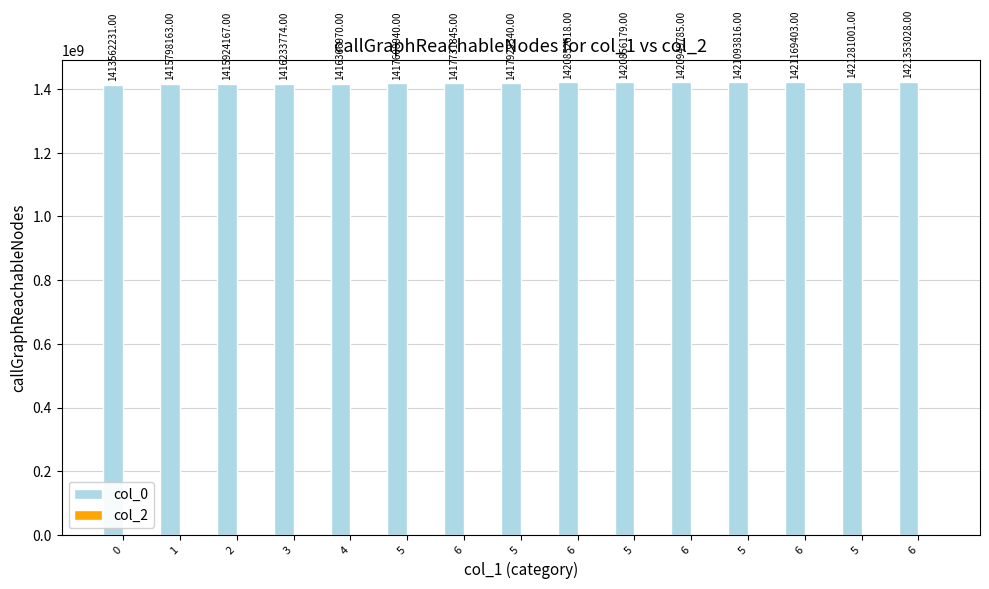

What is the label of the 13th bar from the right?

2